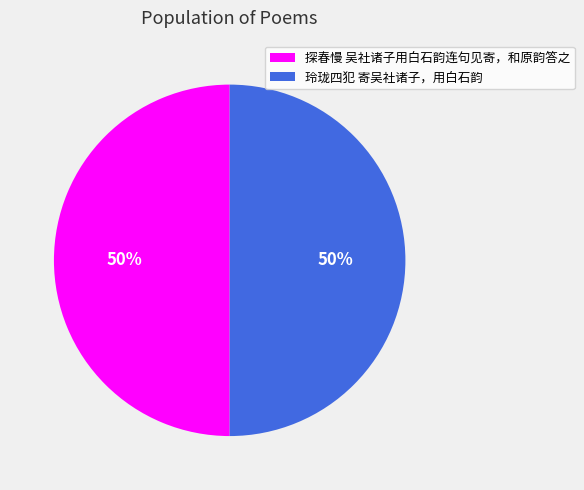

The 玲珑四犯 寄吴社诸子，用白石韵 slice represents 50% of the pie. True or false?

True